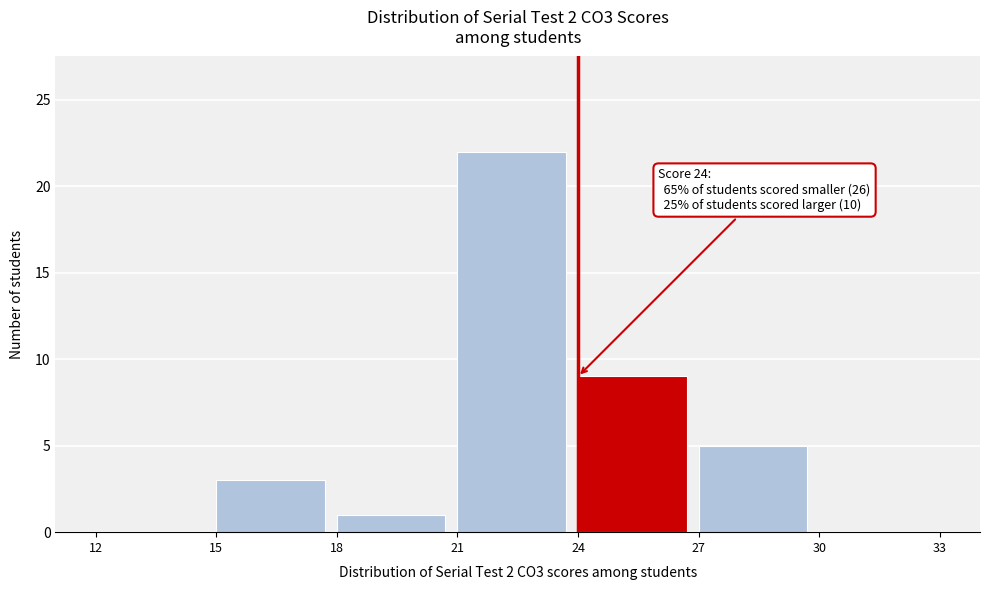

Which range on the x-axis has the tallest bar?

21 to 24